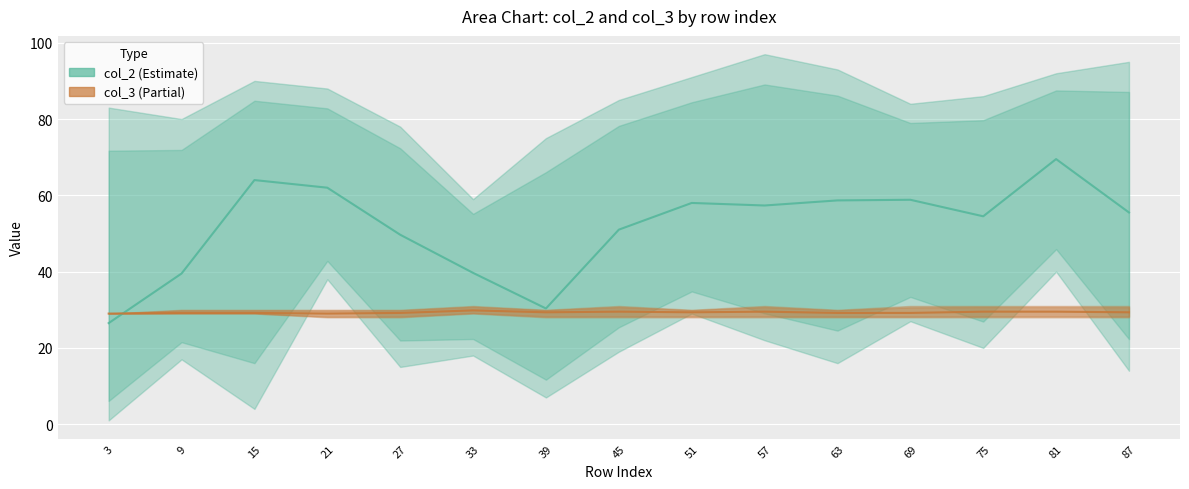

Between which two adjacent categories do col_2 (Estimate) and col_3 (Partial) first intersect?

3 and 9